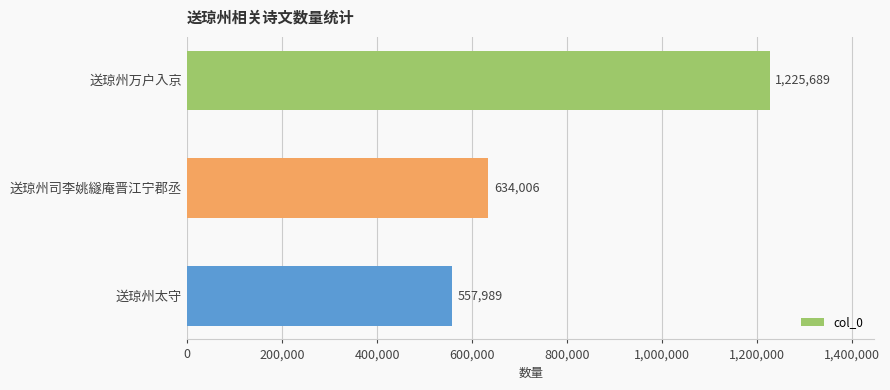

What is the ratio of the value at 送琼州太守 to the value at 送琼州司李姚繸庵晋江宁郡丞?

0.9